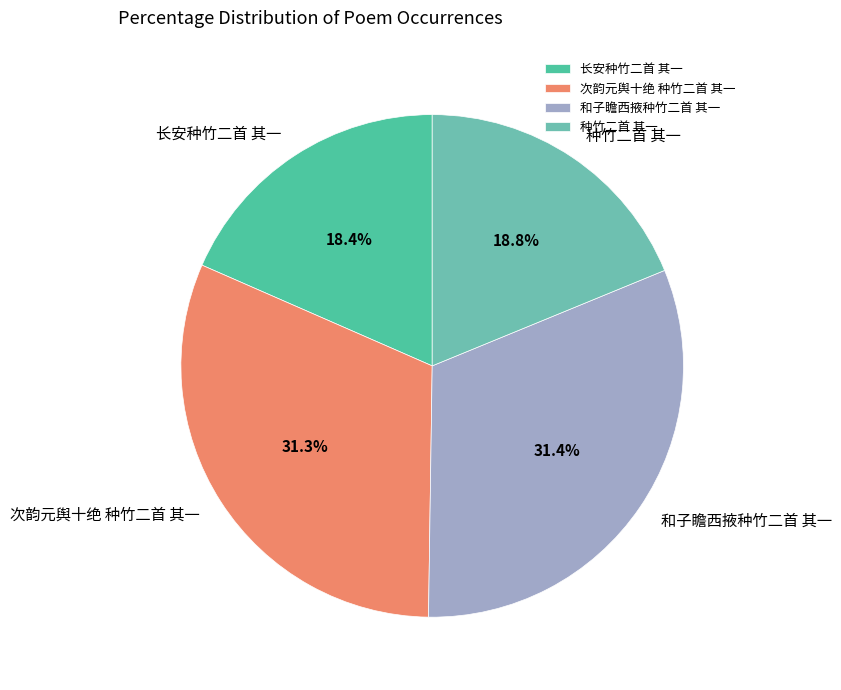

Is there a majority slice in this chart?

No